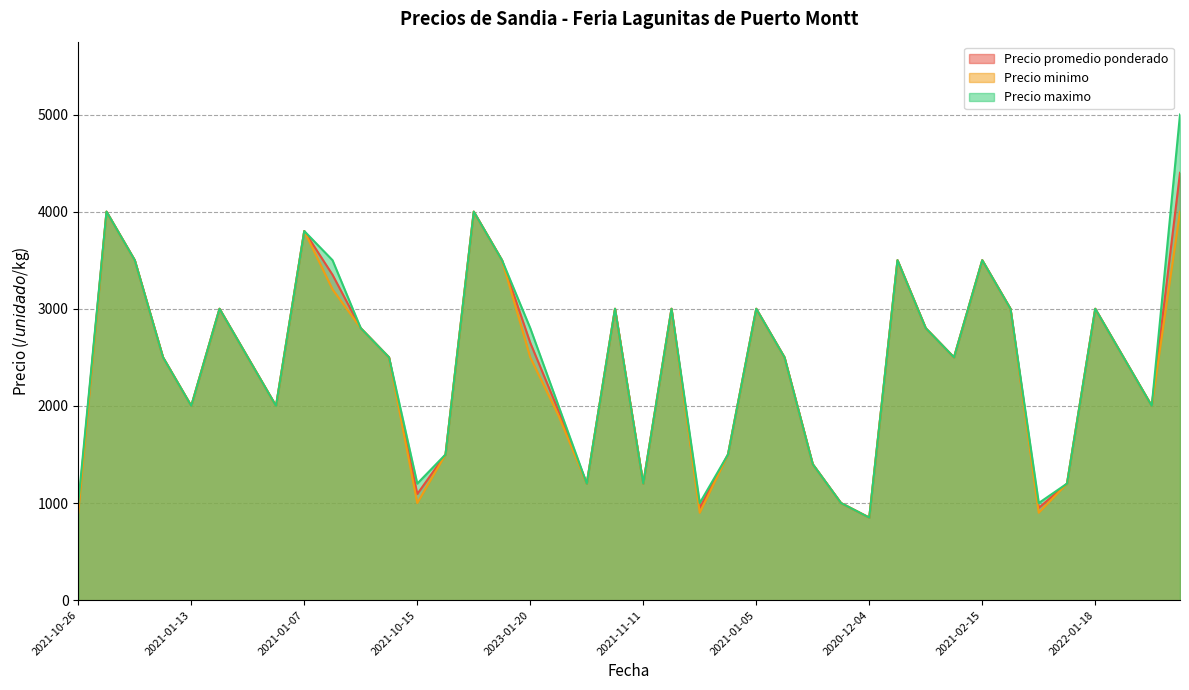

List the series in order of their peak value, lowest first.

Precio minimo, Precio promedio ponderado, Precio maximo